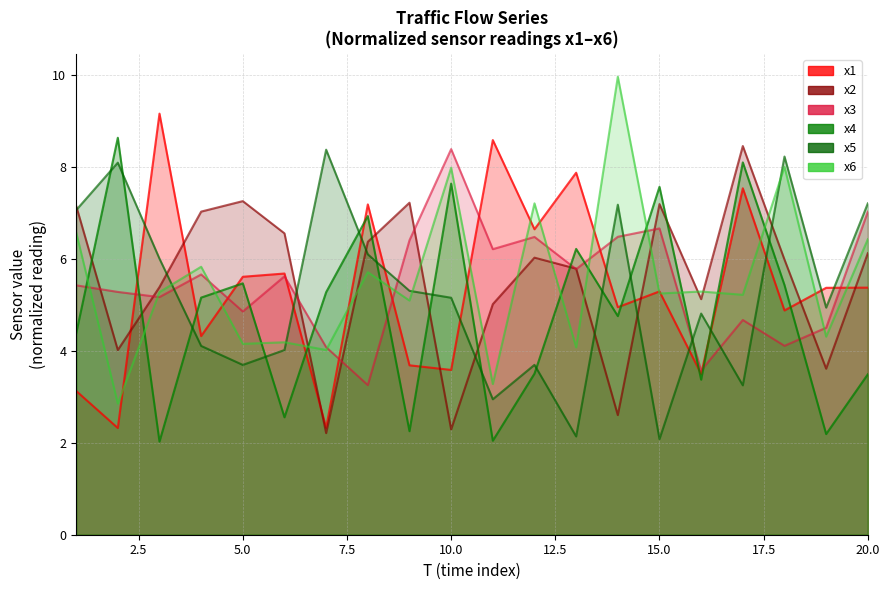

What are all the series names shown in the legend?

x1, x2, x3, x4, x5, x6